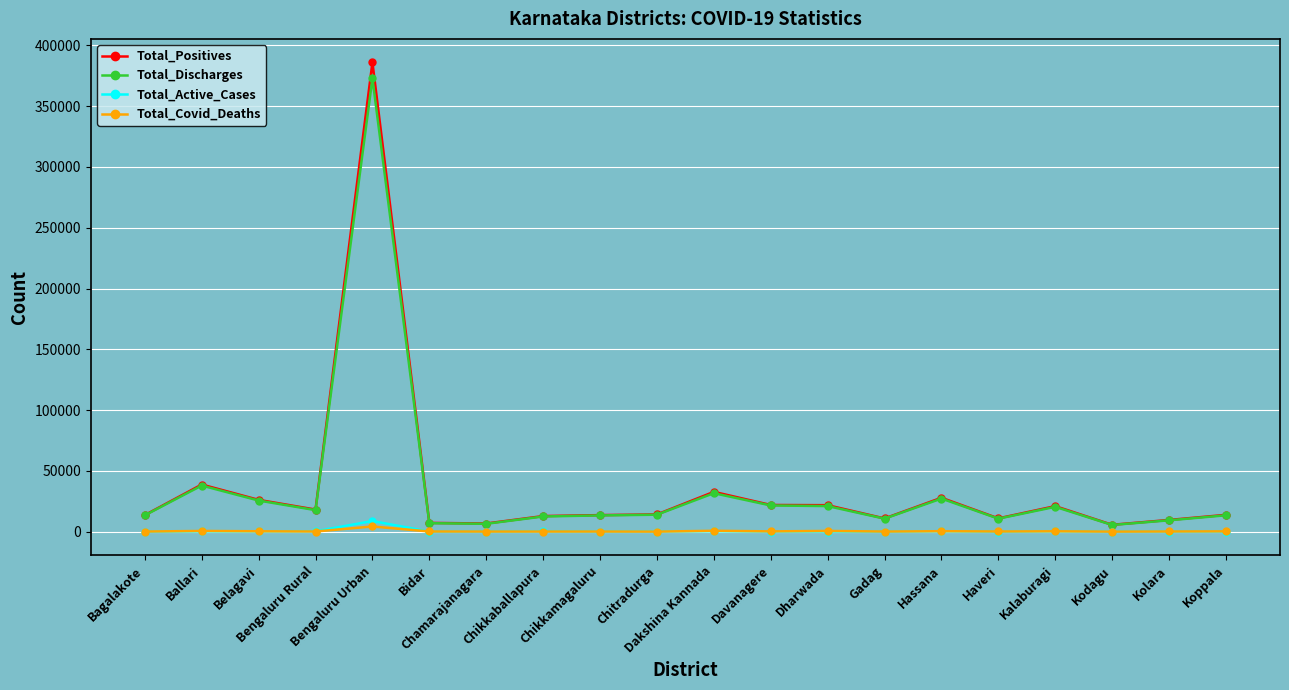

What is the value of the Total_Covid_Deaths point at the 6th from the left?

171